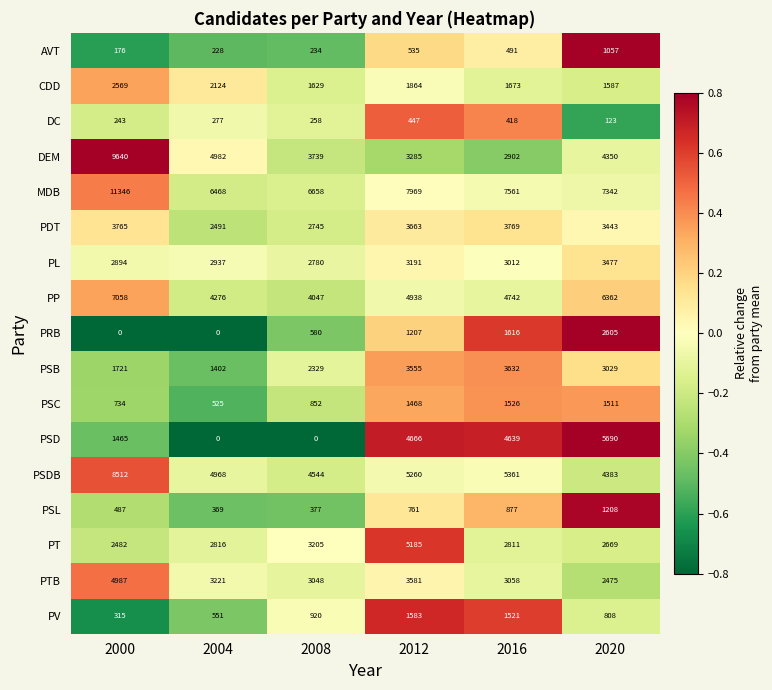

At how many categories does at least one series exceed 0?

6